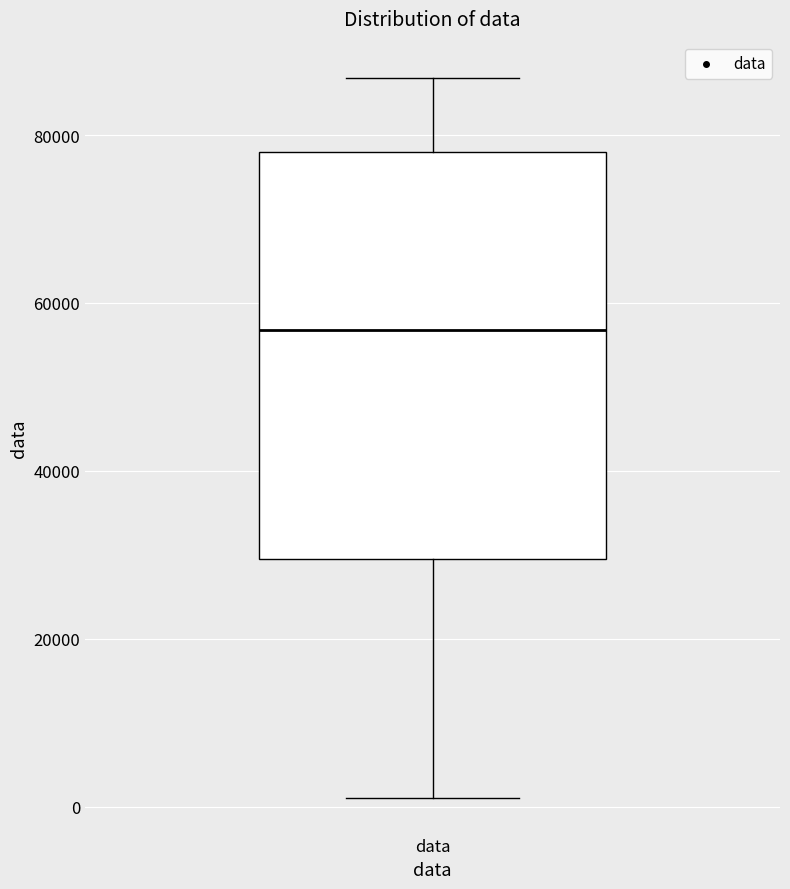

Read this box plot against the y-axis: the position of the median line, the range covered by the box, and the ends of both whiskers. The values are not printed on the chart, so give them approximately, as read against the axis.

median 56000, box 30000 to 78000, whiskers 2000 to 86000